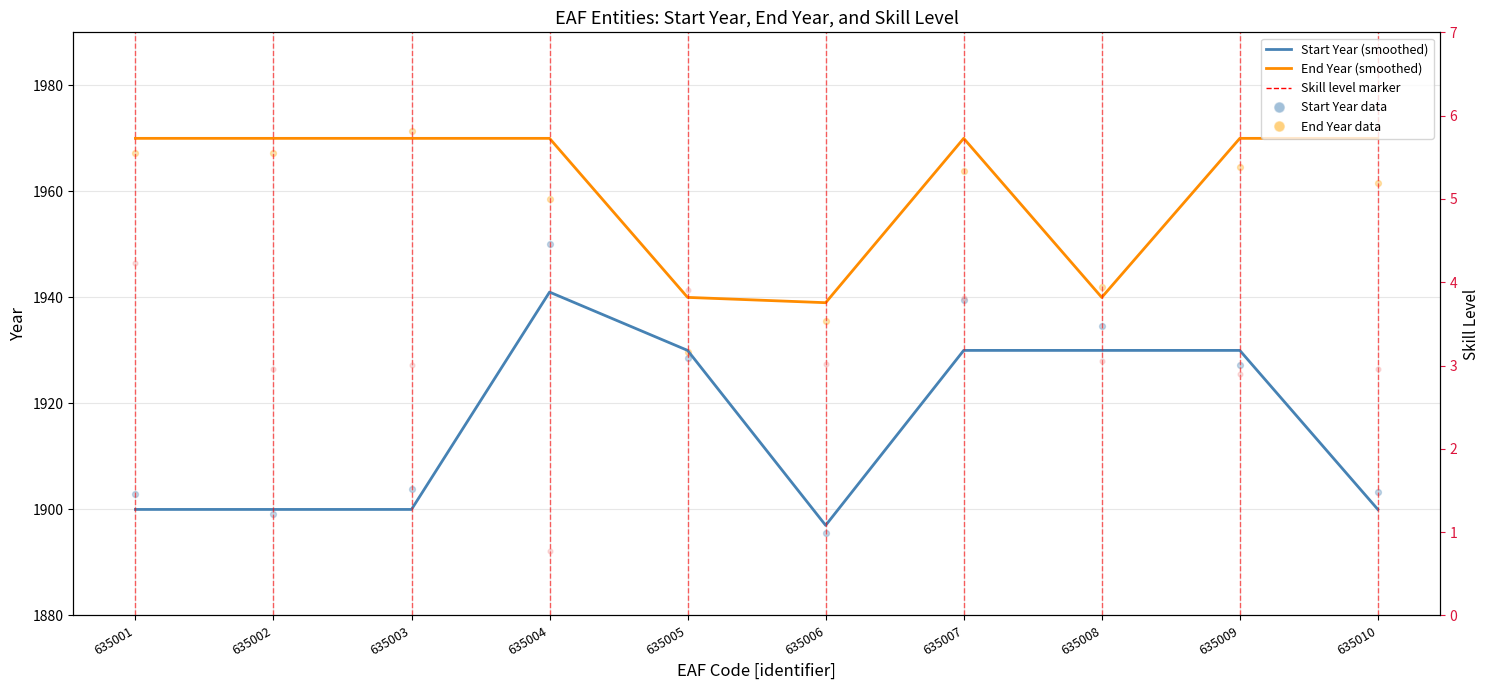

Which series has the largest total across all categories?

End Year